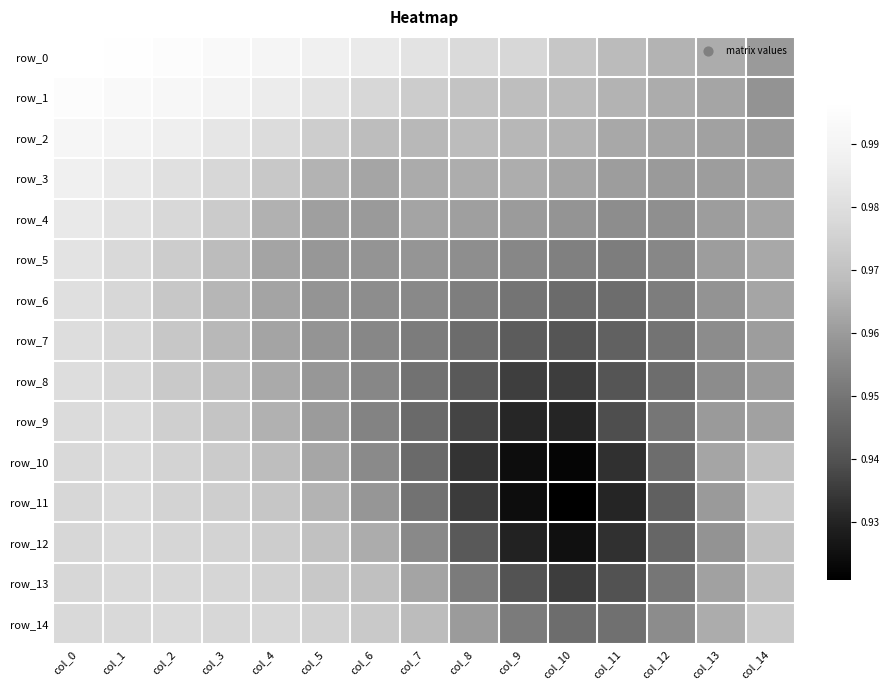

What is the sum of the row_1 values at col_0 and col_9?

2.0